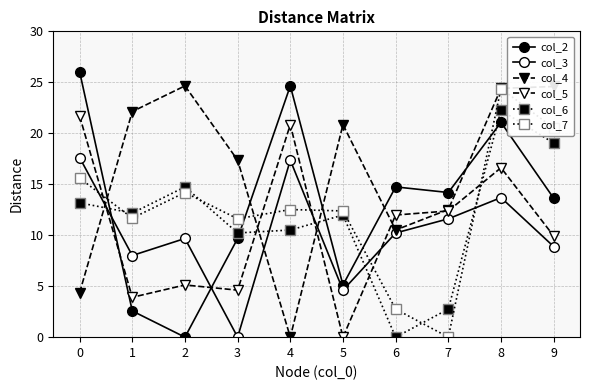

Is this an area chart (filled region under the line)?

No